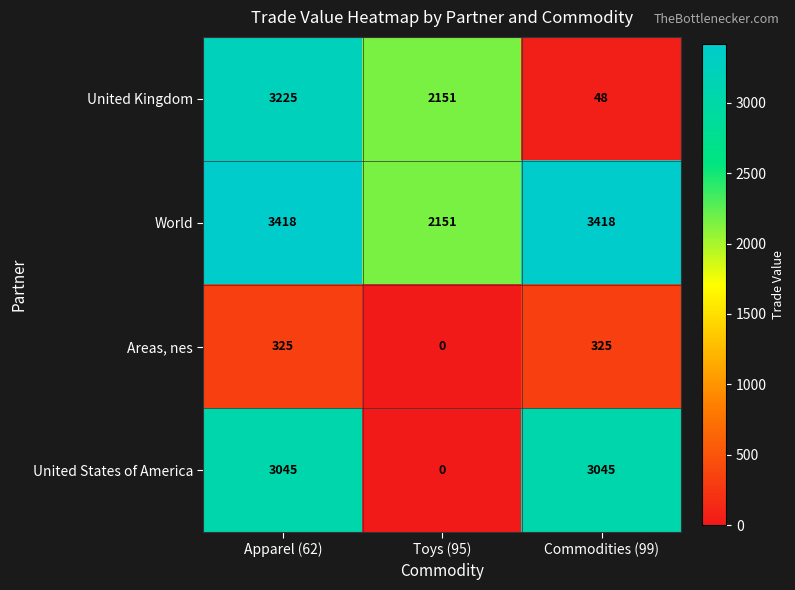

Reading left to right, what are all the values shown in this chart?

United Kingdom: 3225	2151	48
World: 3418	2151	3418
Areas, nes: 325	0	325
United States of America: 3045	0	3045